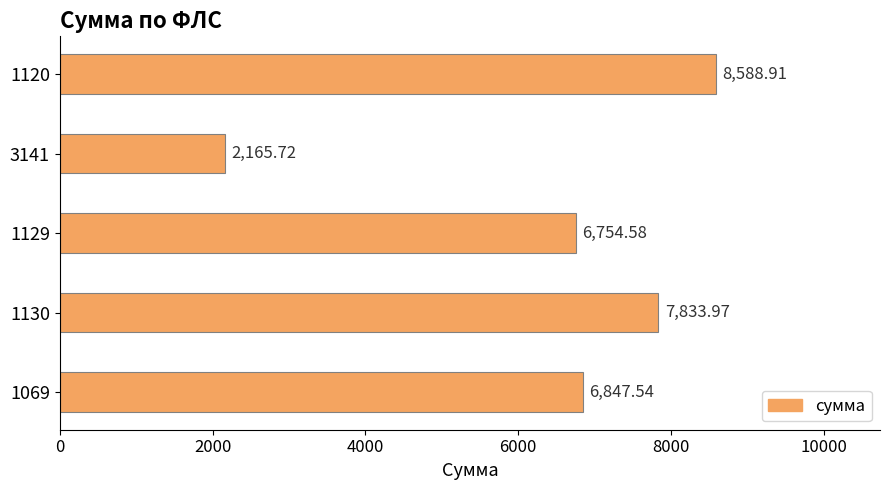

List the labels in order of value, largest first.

1120, 1130, 1069, 1129, 3141